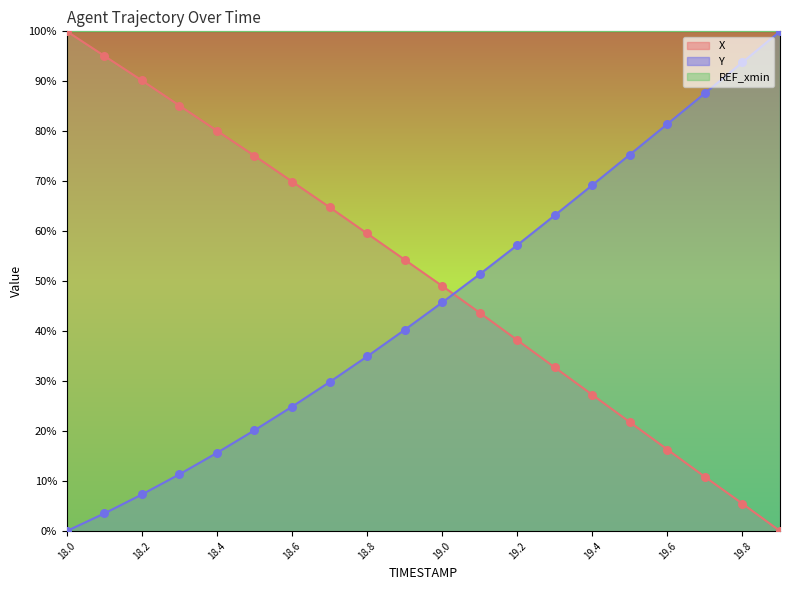

What is the total value across all series at 18.0?

100.0